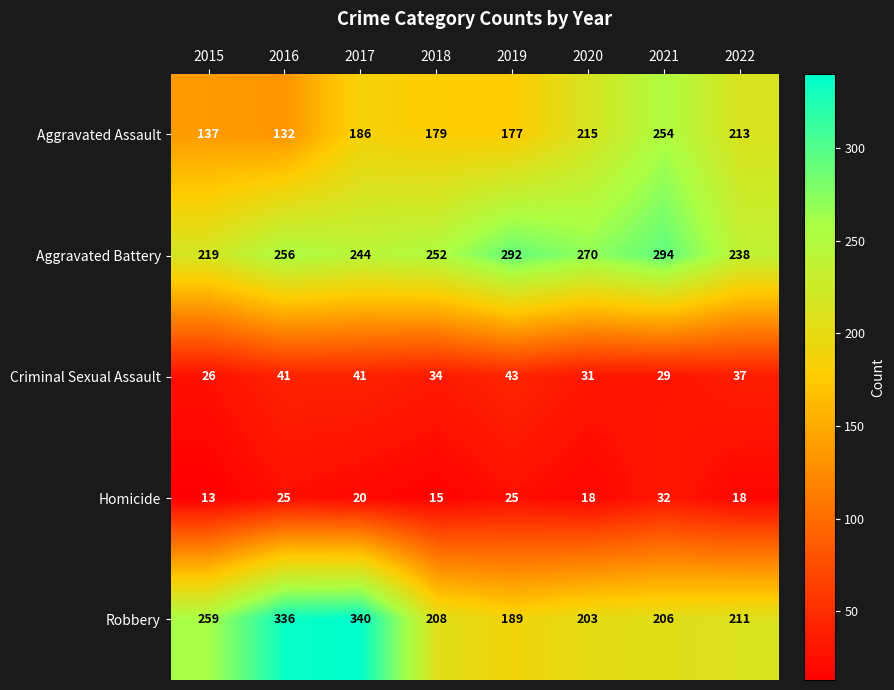

How many Homicide values are between 18 and 25?

5